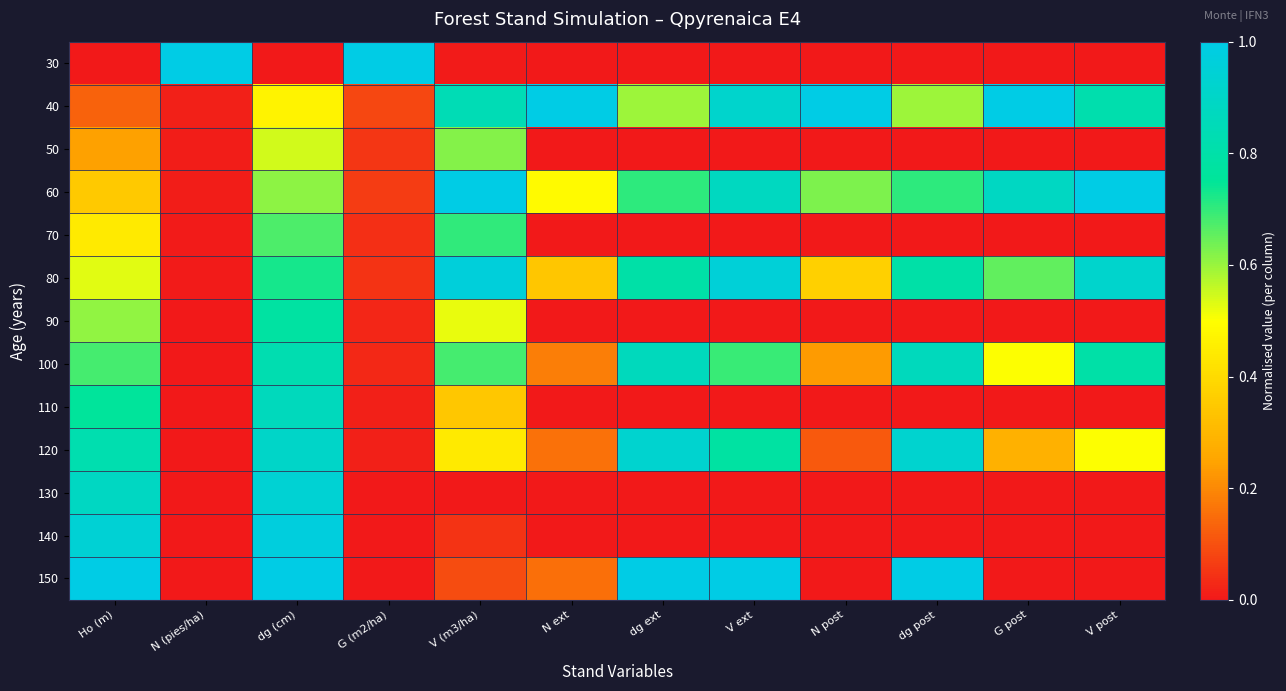

Which has a higher value, dg (cm) or N ext?

dg (cm)